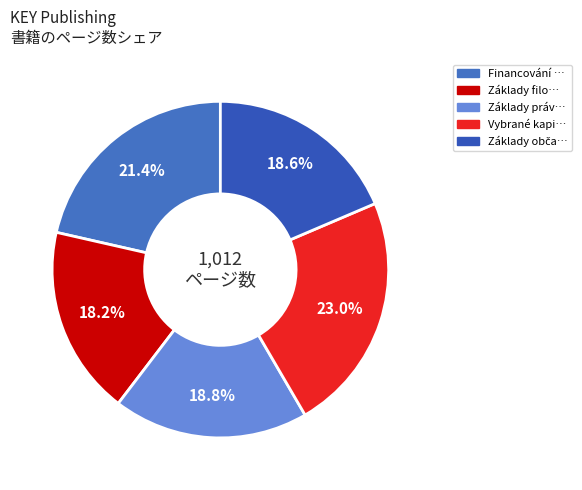

How many segments does this pie chart have?

5